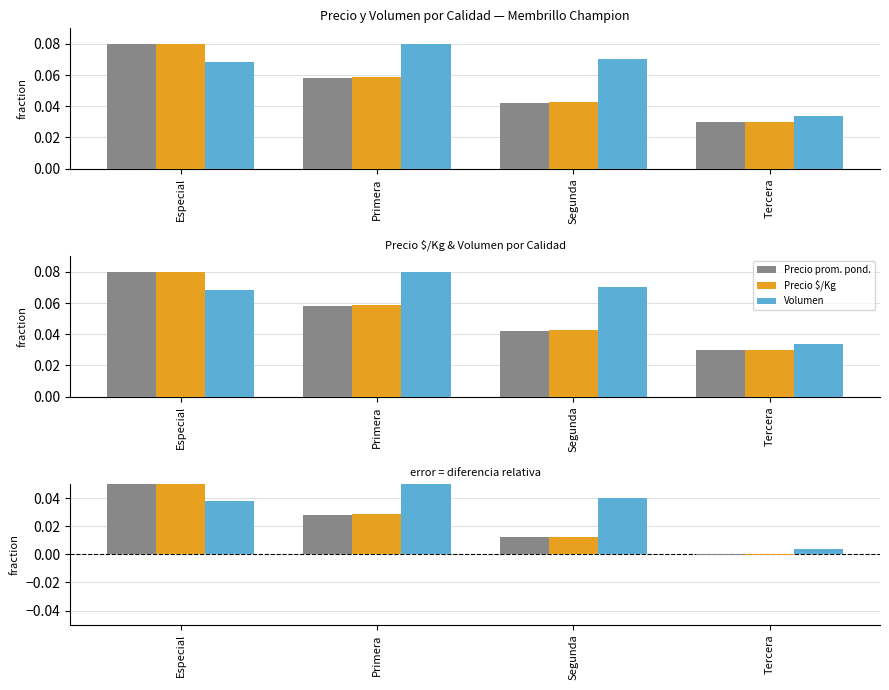

Which series has the widest spread of values?

Precio prom. pond.